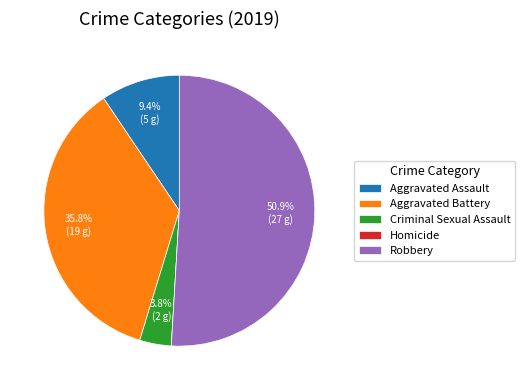

How much of the chart is everything except Aggravated Battery?

64.2%